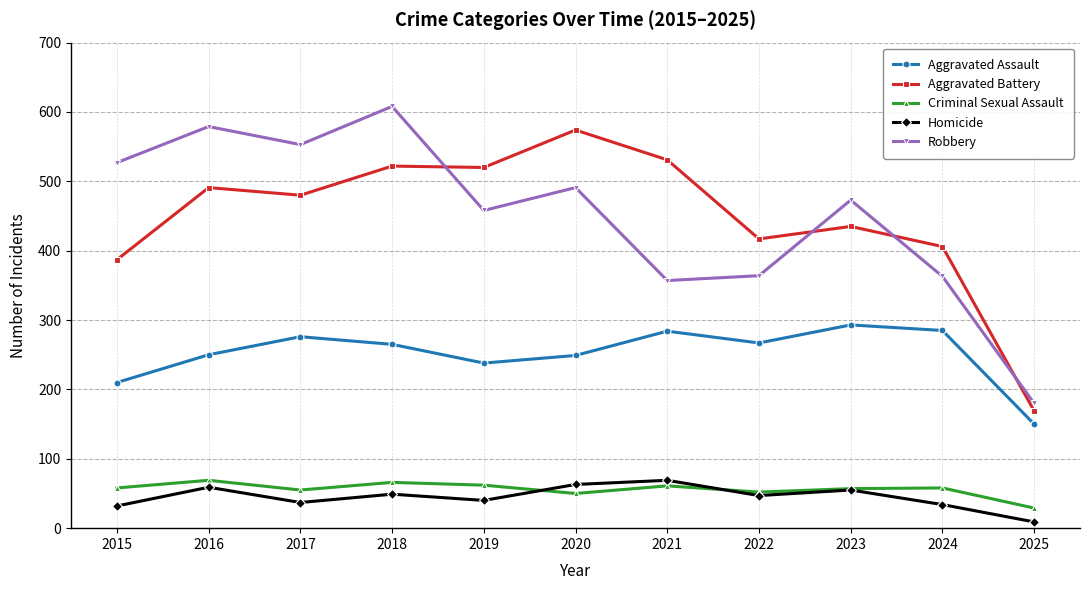

What is the minimum value for Aggravated Assault?

150